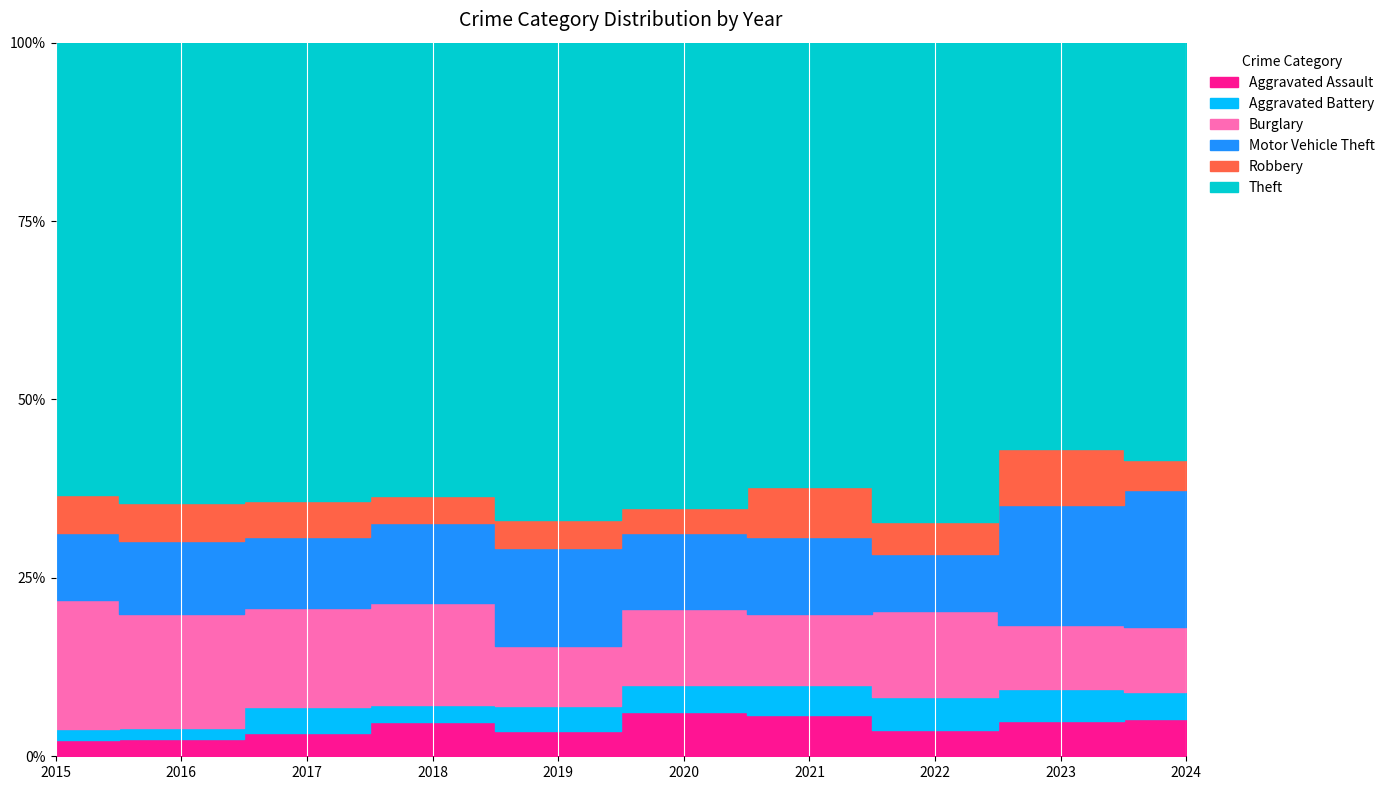

Reading right to left, list all the values displayed in this chart.

Aggravated Assault: 20	24	14	15	20	12	19	12	10	9
Aggravated Battery: 14	21	18	11	12	12	10	13	6	6
Burglary: 35	43	46	26	34	29	57	50	66	71
Motor Vehicle Theft: 73	81	31	28	34	47	45	36	42	37
Robbery: 16	37	17	18	11	13	15	18	22	21
Theft: 222	273	258	162	208	229	254	232	265	249